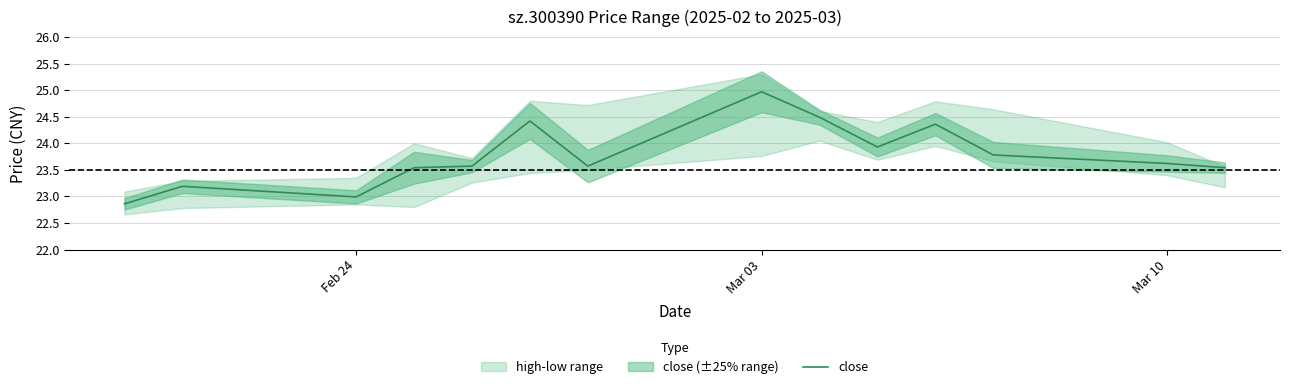

What is the highest value of the close series?

25.0